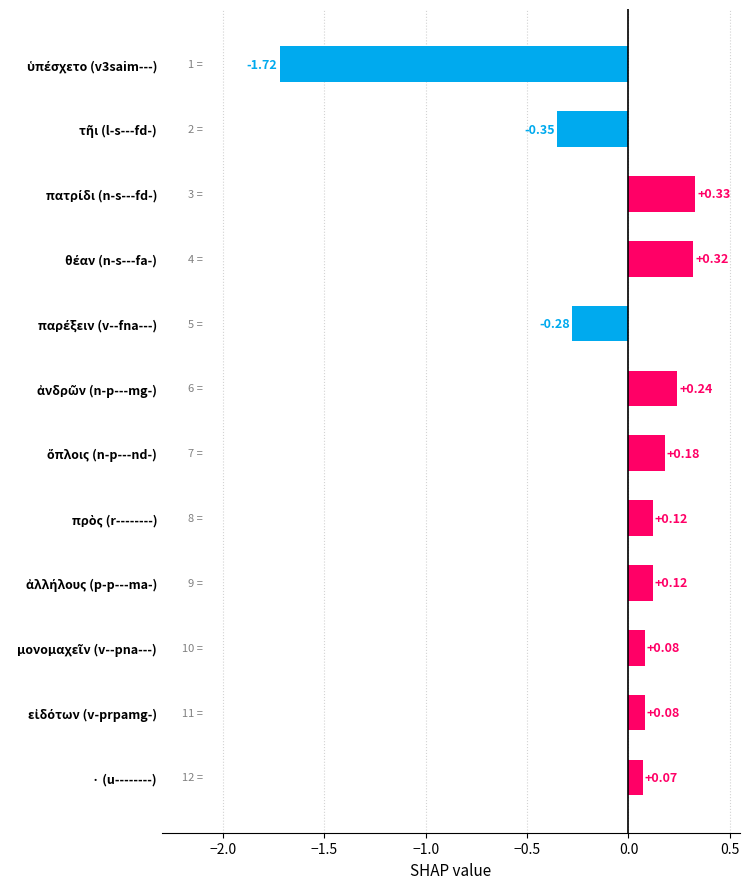

What is the sum of all values?

-0.8